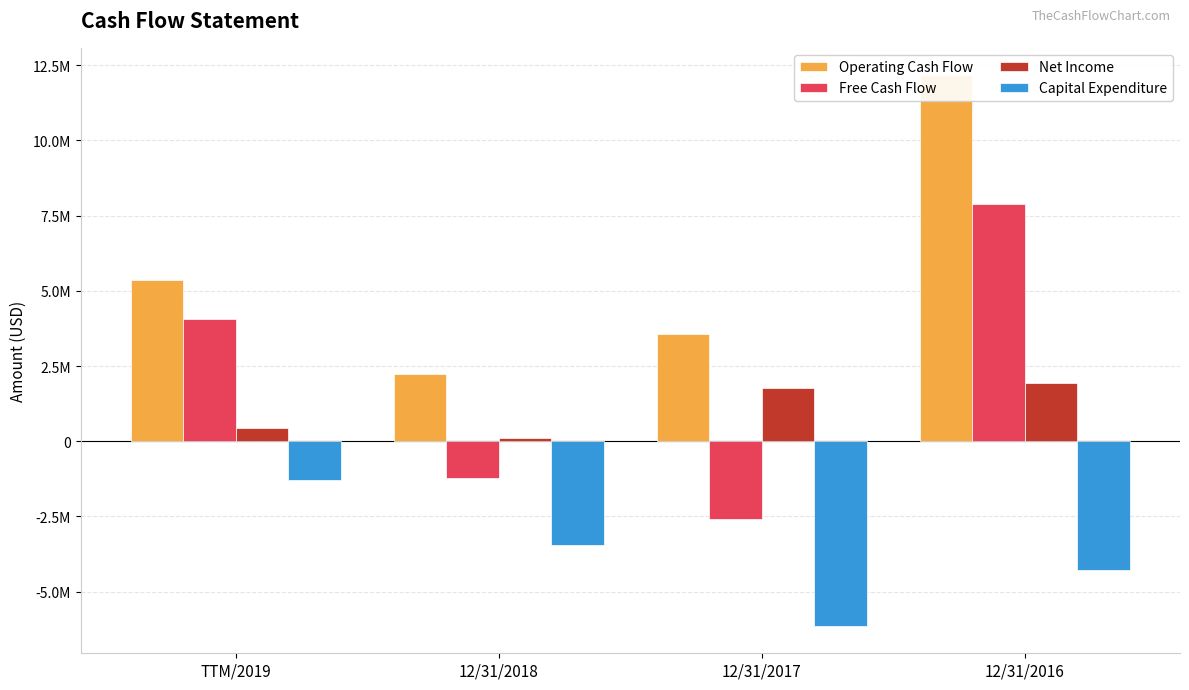

What is the spread (max minus min) of values at 12/31/2016?

16435351